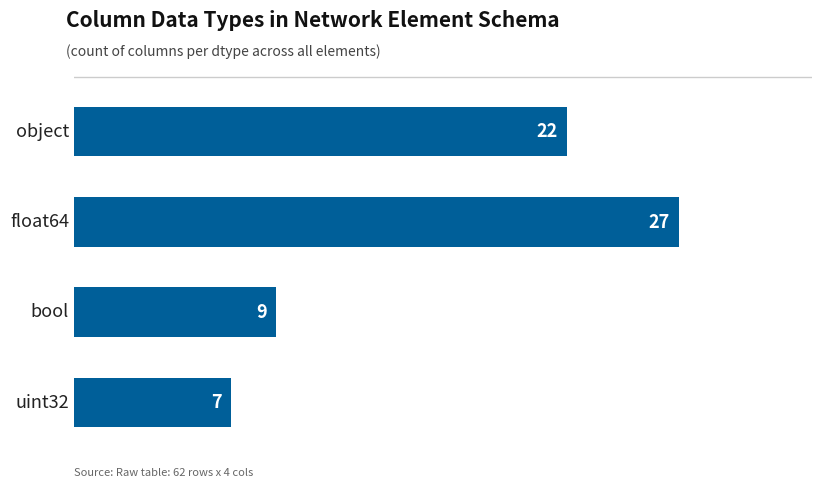

Reading top to bottom, extract all data points from this chart.

22	27	9	7